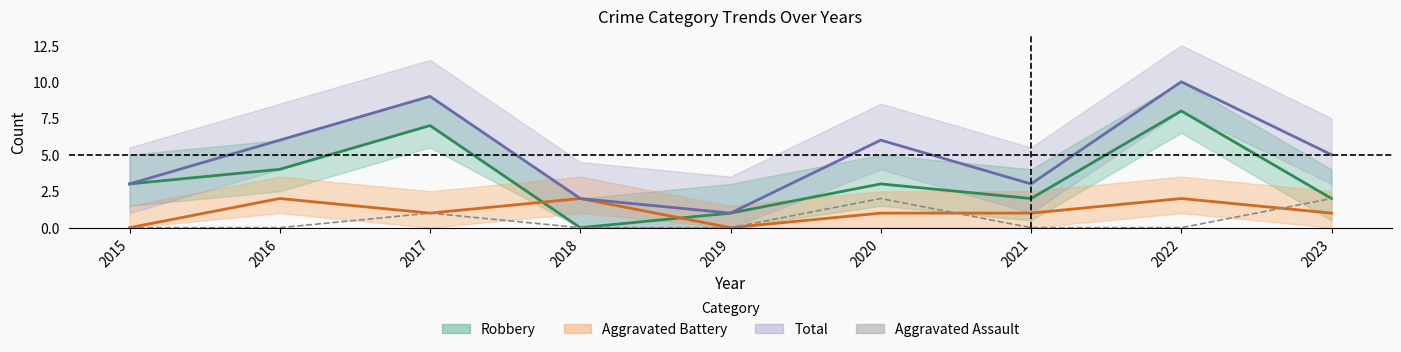

At which label does Aggravated Battery reach its minimum?

2015